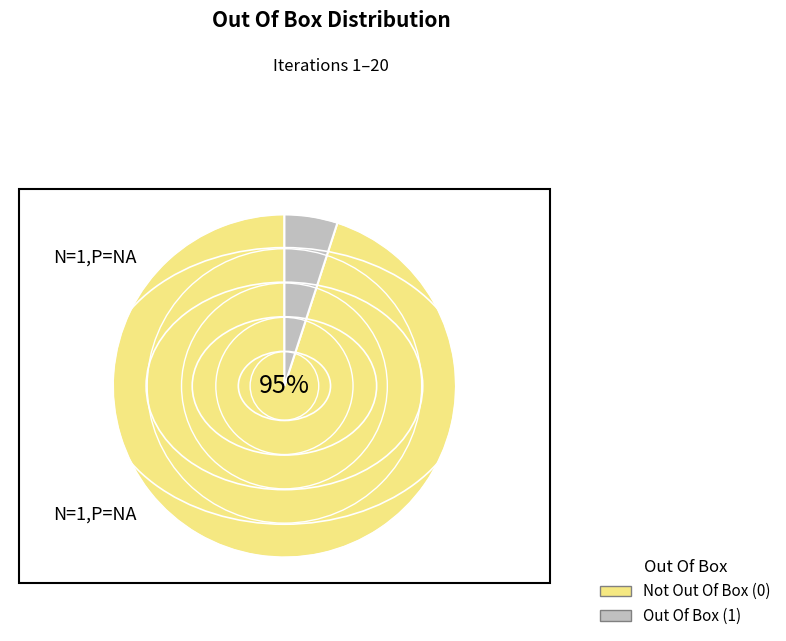

Is there a majority slice in this chart?

Yes